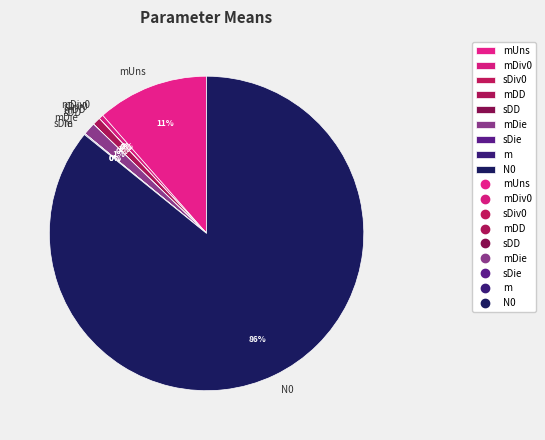

To the nearest percent, what is the average slice percentage?

11%